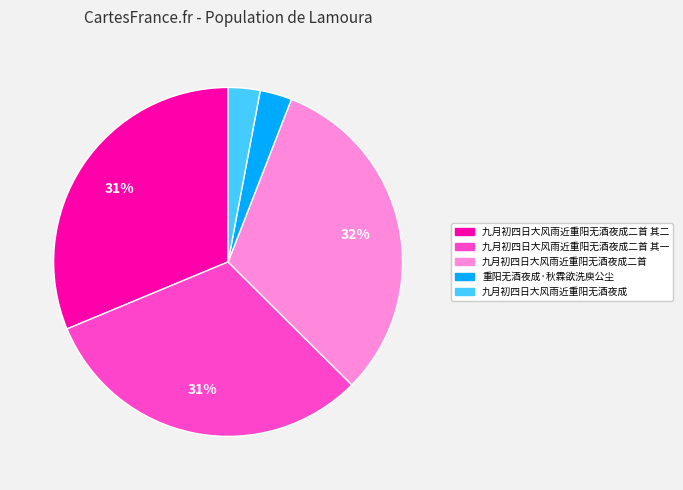

To the nearest percent, what is the average slice percentage?

20%